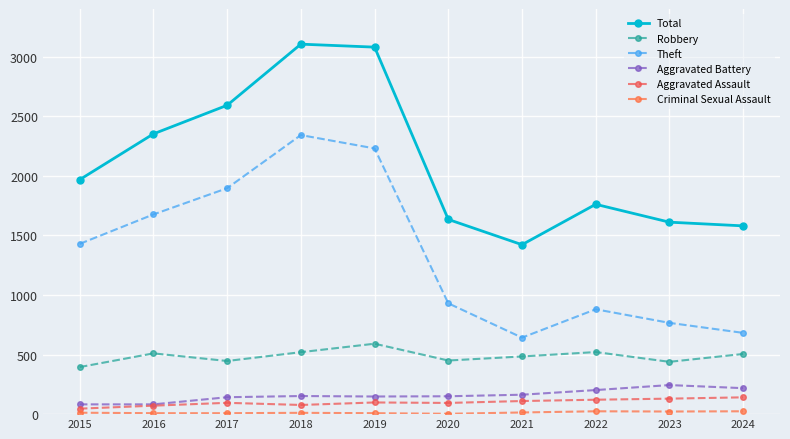

Between 2015 and 2022, which is larger?

2015